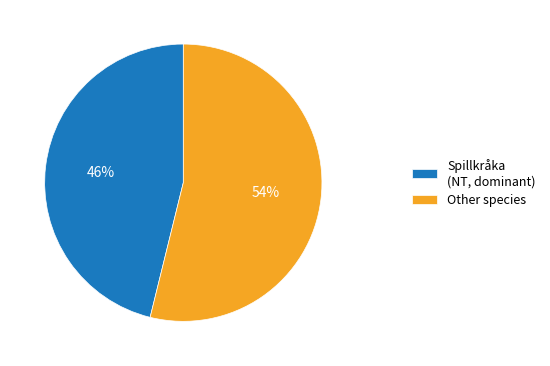

To the nearest percent, what is the average slice percentage?

50%